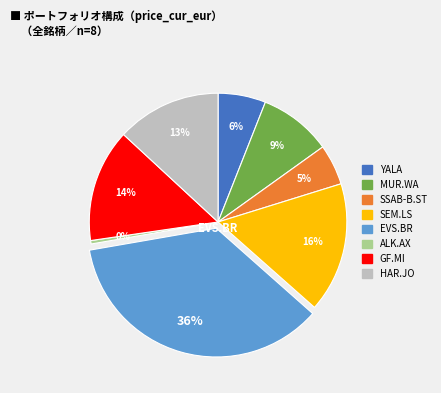

How many slices are in this pie chart?

8